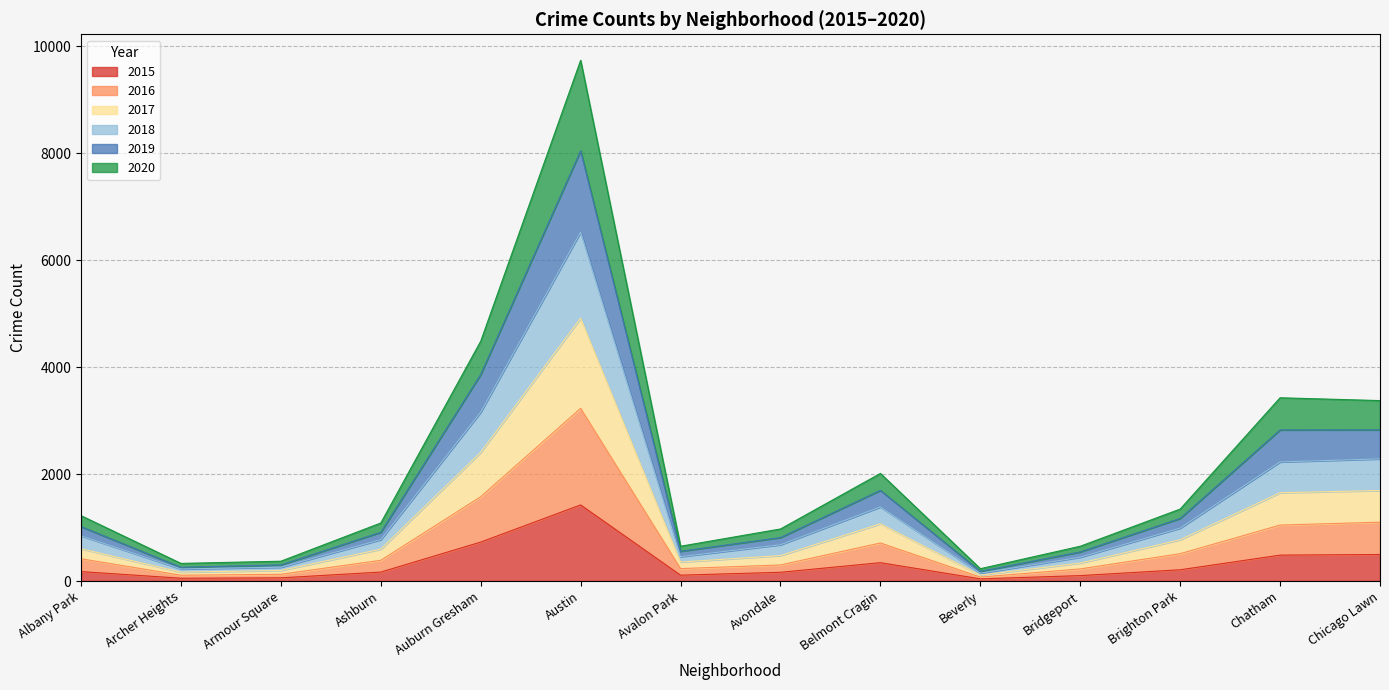

What is the total value across all series at Austin?

9738